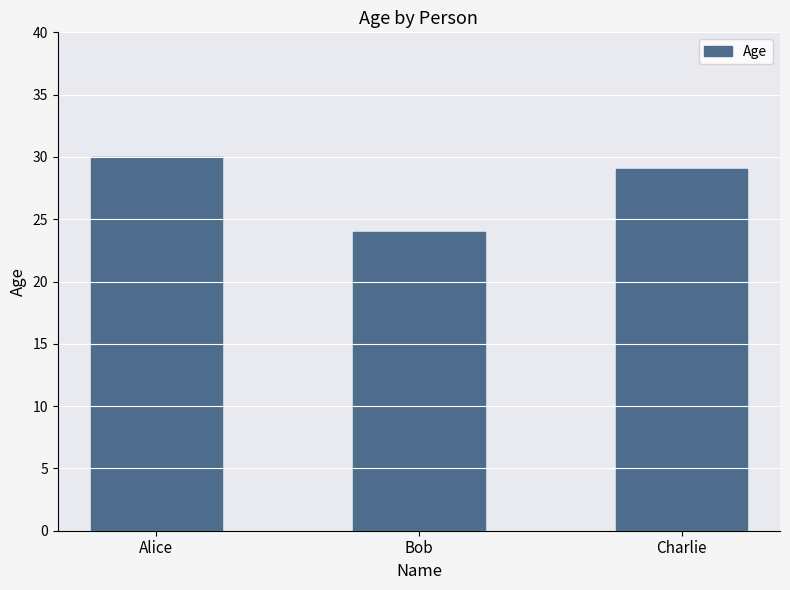

Rank the categories by value from lowest to highest.

Bob, Charlie, Alice